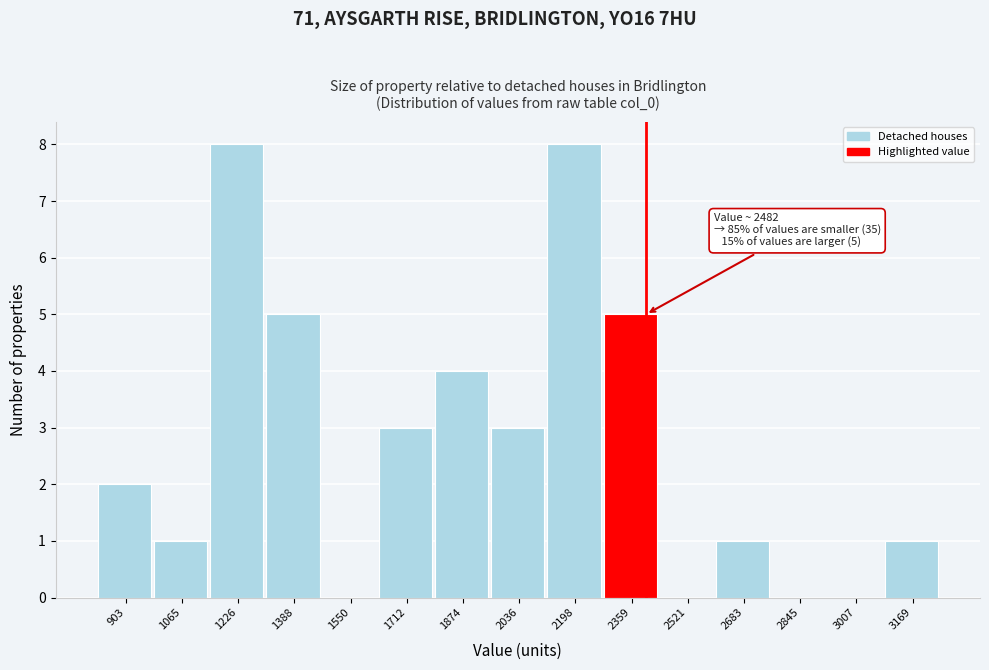

Reading right to left, what are all the values shown in this chart?

3169=1	3007=0	2845=0	2683=1	2521=0	2359=5	2198=8	2036=3	1874=4	1712=3	1550=0	1388=5	1226=8	1065=1	903=2